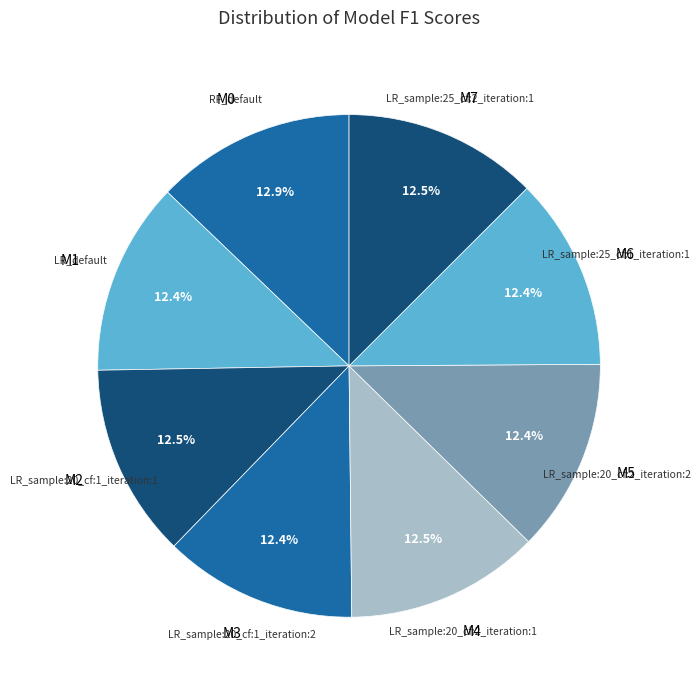

To the nearest percent, what portion does LR_sample:20_cf:1_iteration:1 represent?

12%